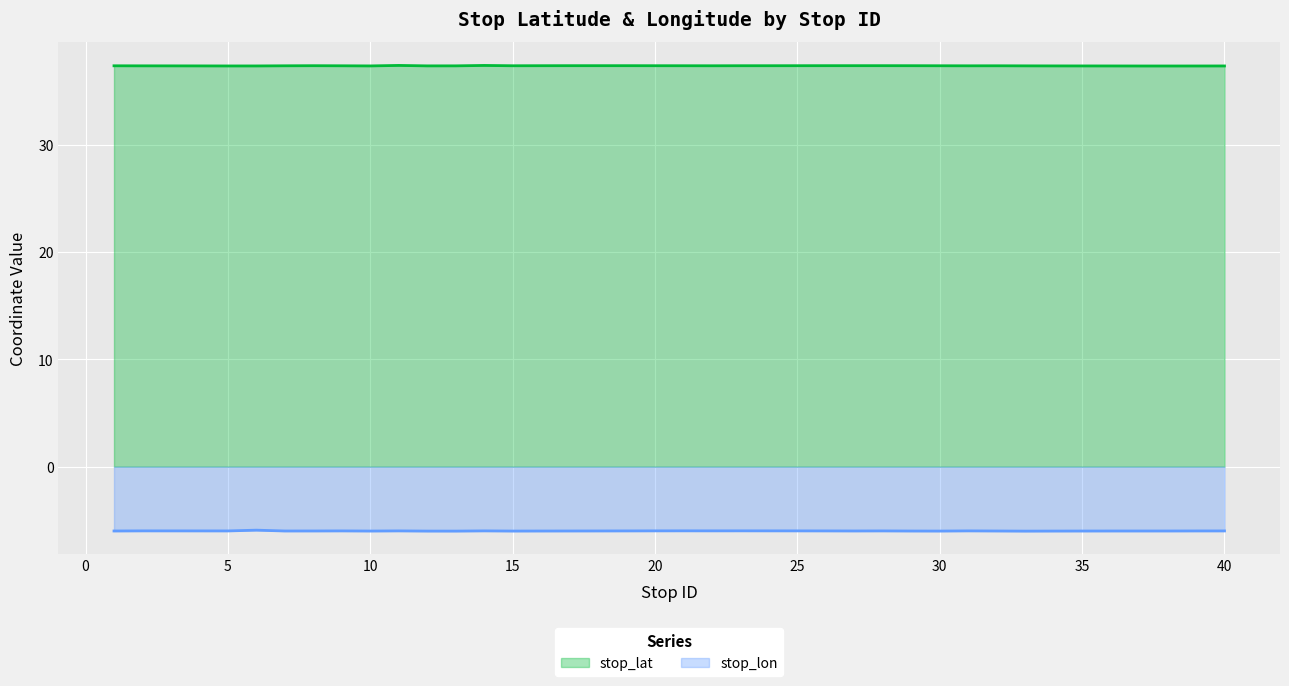

The stop_lon series shows -5.9 at 6. True or false?

True